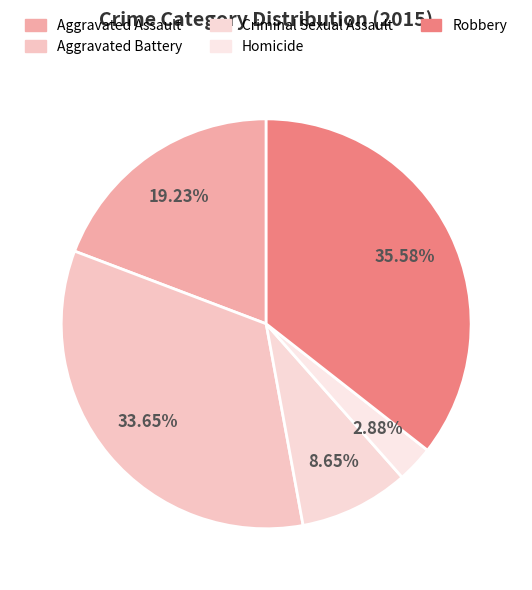

How many slices are in this pie chart?

5